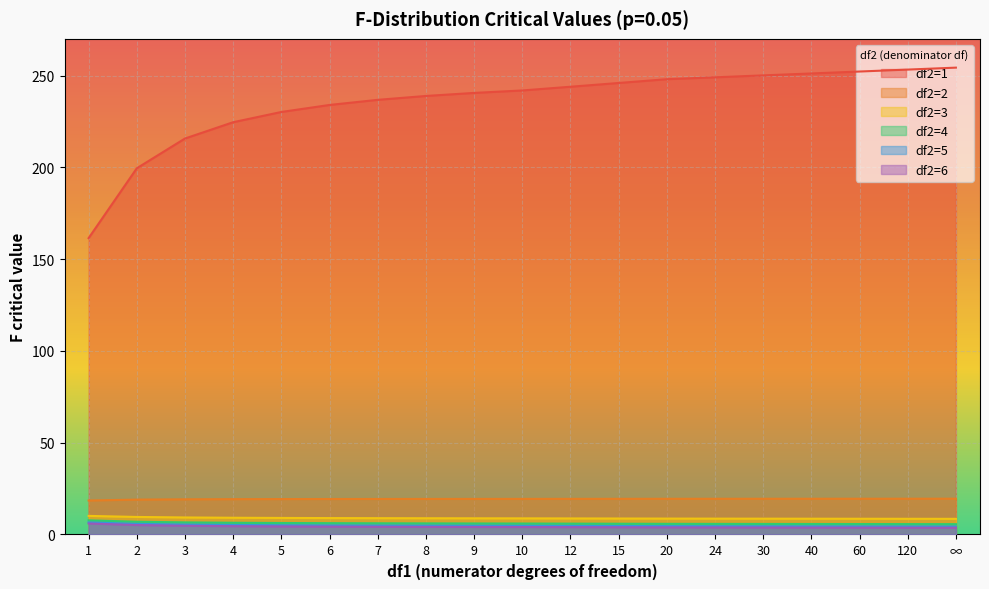

True or false: df2=3 and df2=1 intersect in this chart.

False